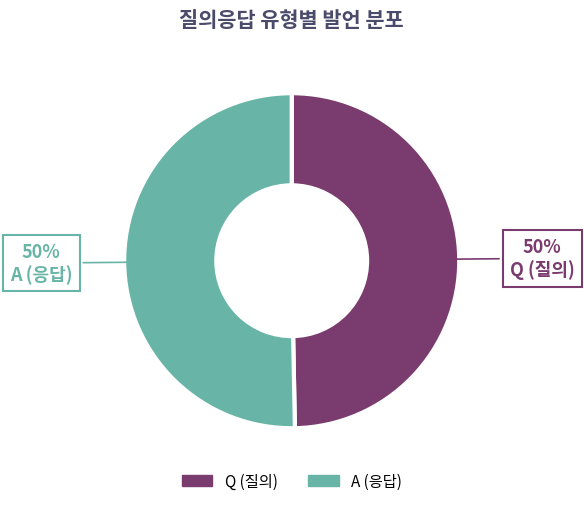

What is the ratio of the value at A to the value at Q?

1.0